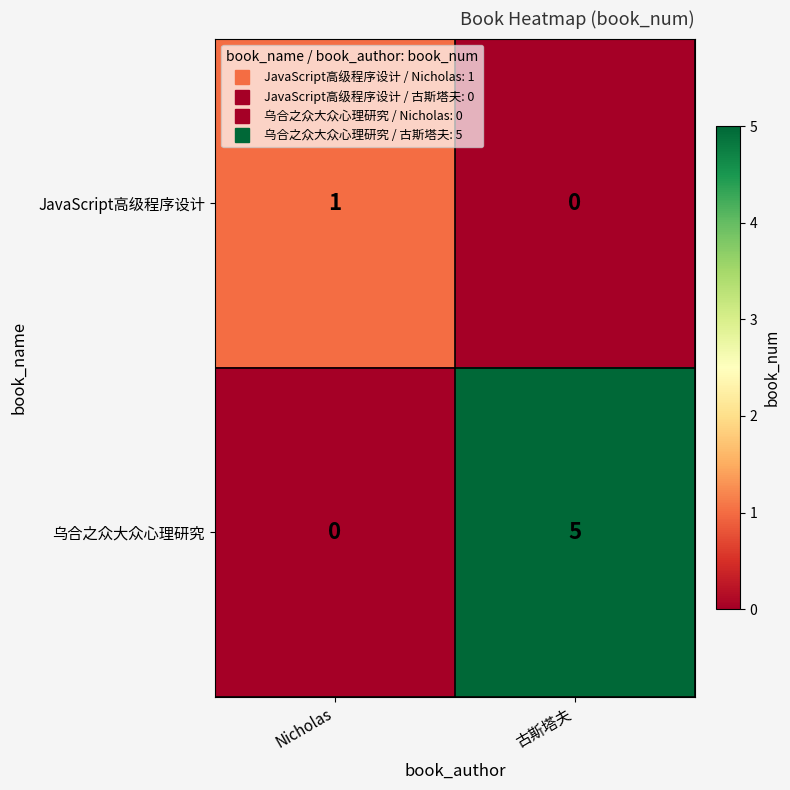

At which label does JavaScript高级程序设计 reach its minimum?

古斯塔夫